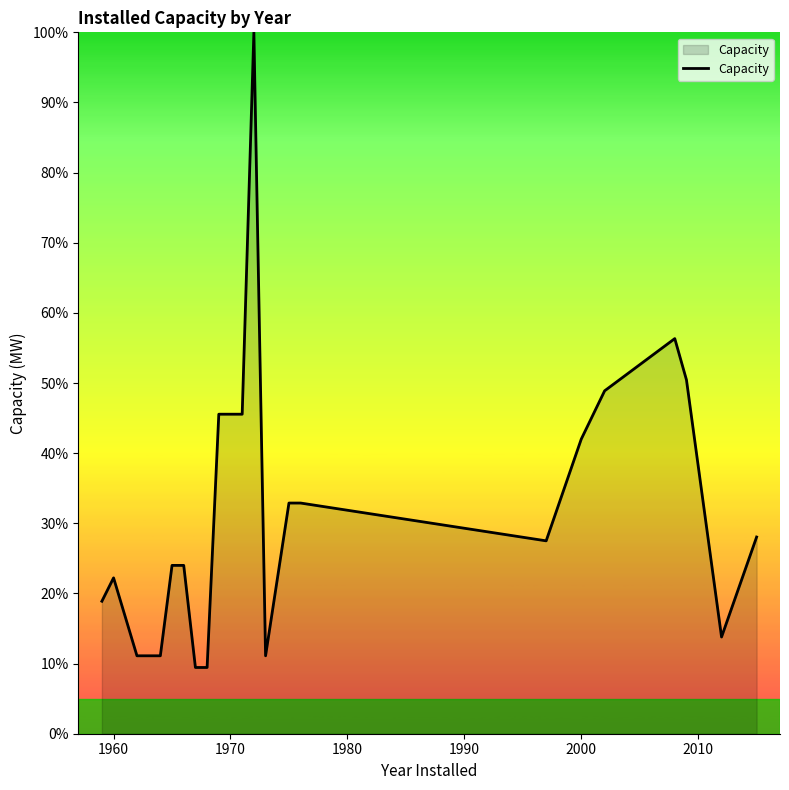

What is the minimum value shown in the chart?

9.4